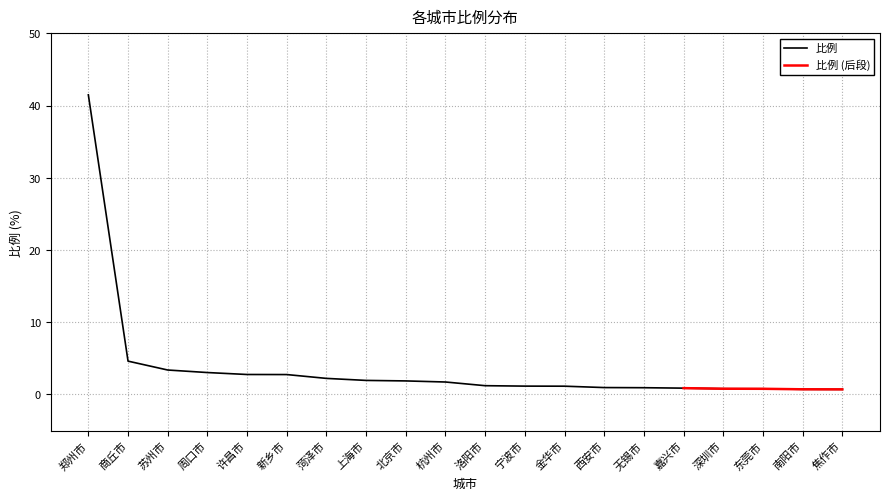

True or false: the data shows 5.5 at 苏州市.

False